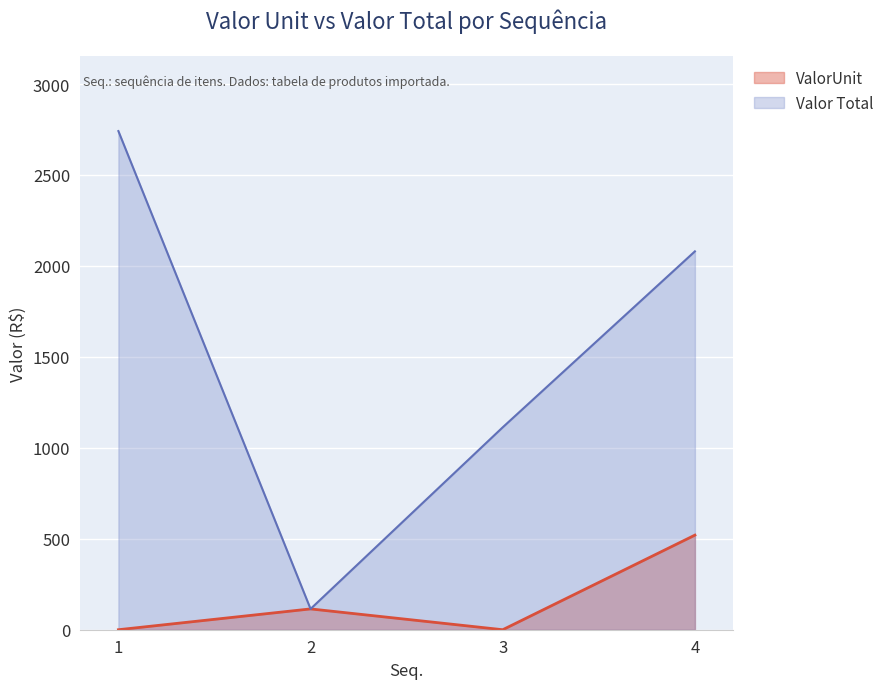

True or false: ValorUnit and Valor Total intersect in this chart.

False